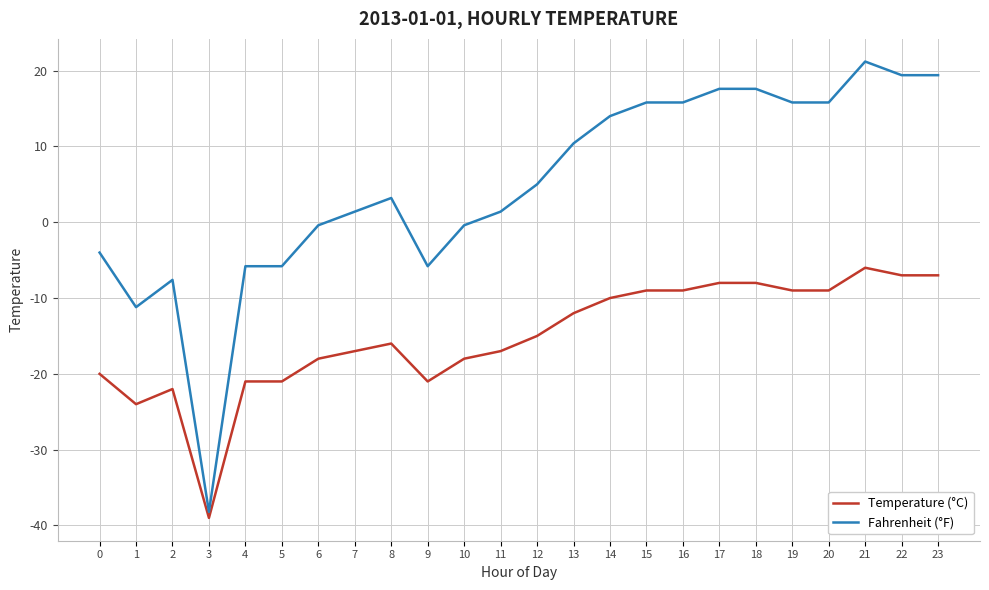

What is the difference between the Fahrenheit (°F) values at 10 and 4?

5.4